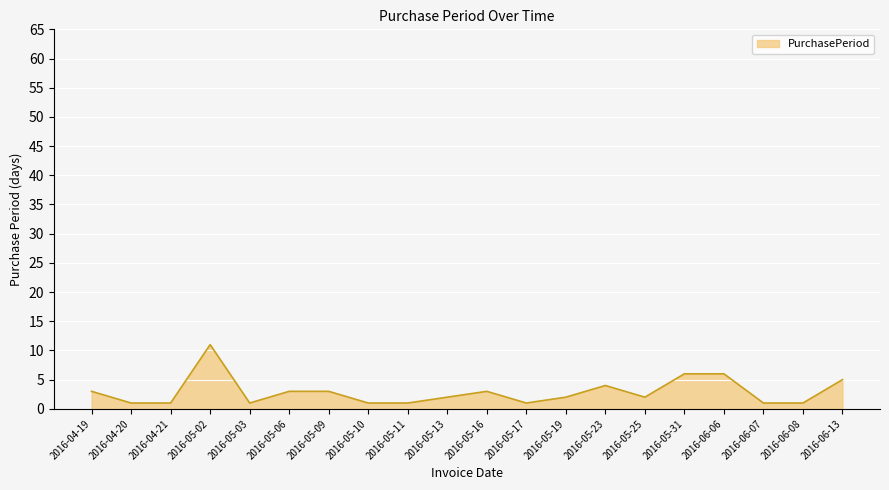

The chart shows a value of 5 at 2016-04-19. True or false?

False